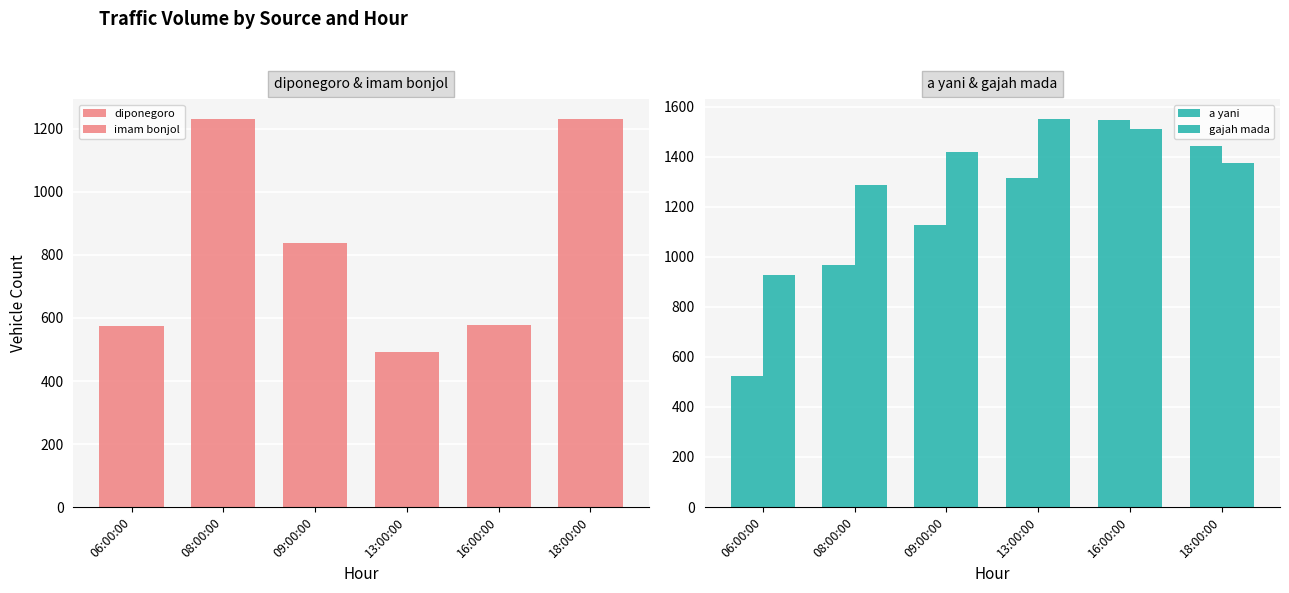

Which series has the largest total across all categories?

gajah mada